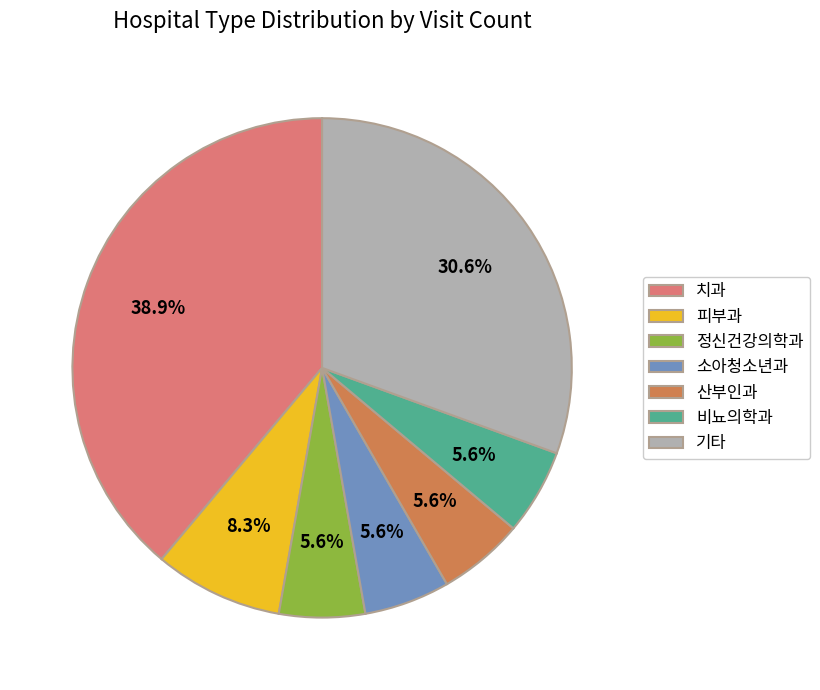

Do 피부과 and 치과 together represent more than half of the pie?

No